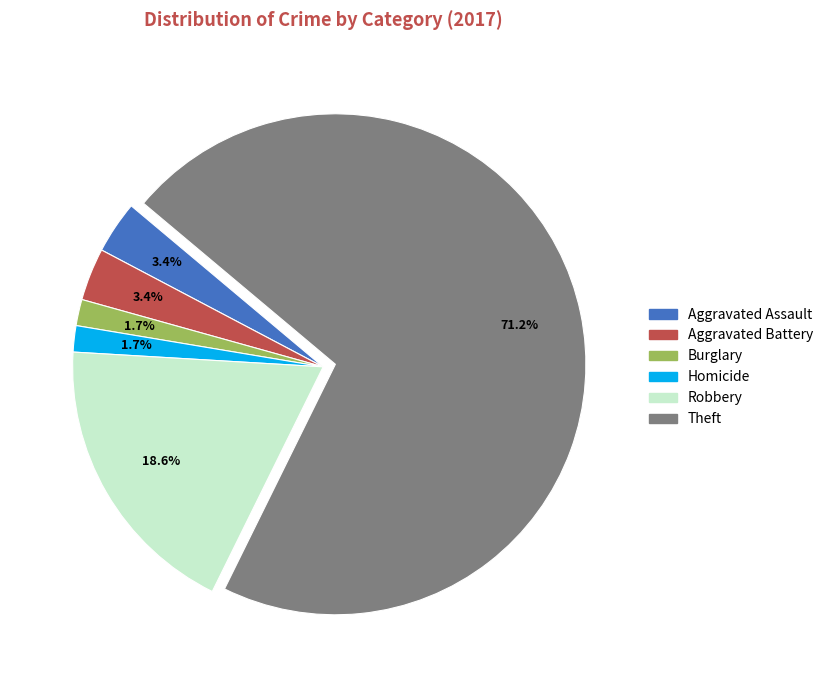

Is there any slice that represents more than half of the pie?

Yes